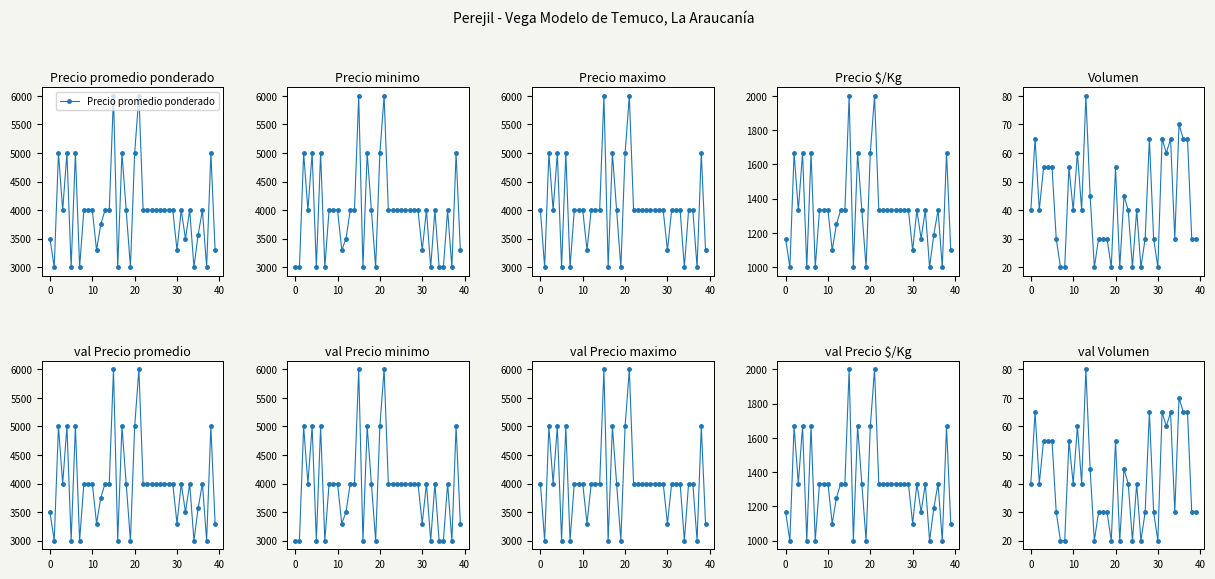

True or false: Precio promedio ponderado has more than 0 interior local peaks.

True